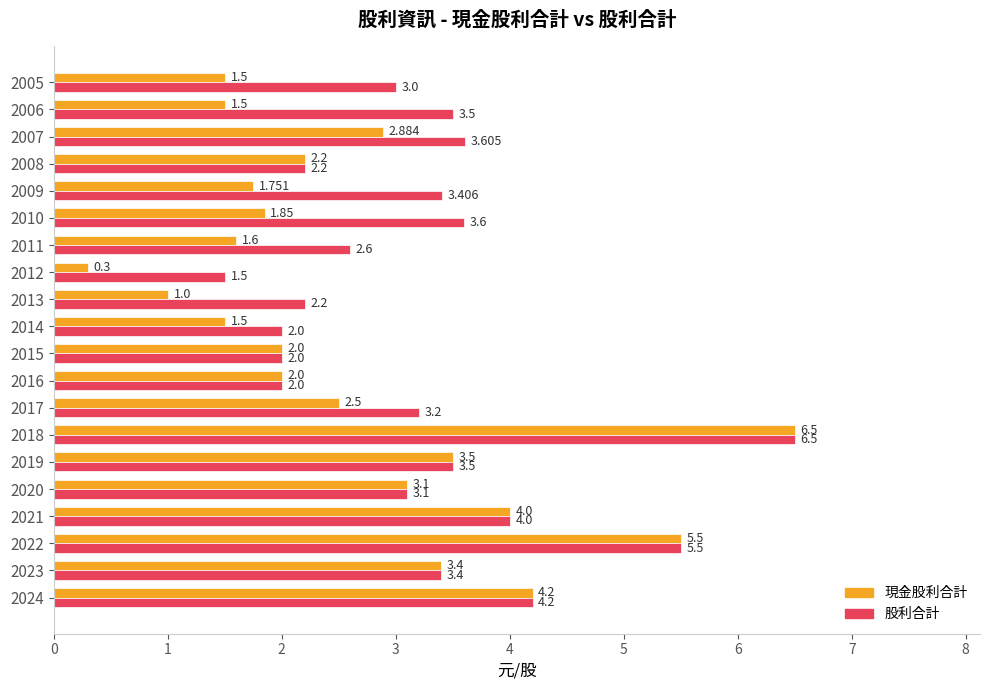

What is the average value of the 股利合計 series?

3.3